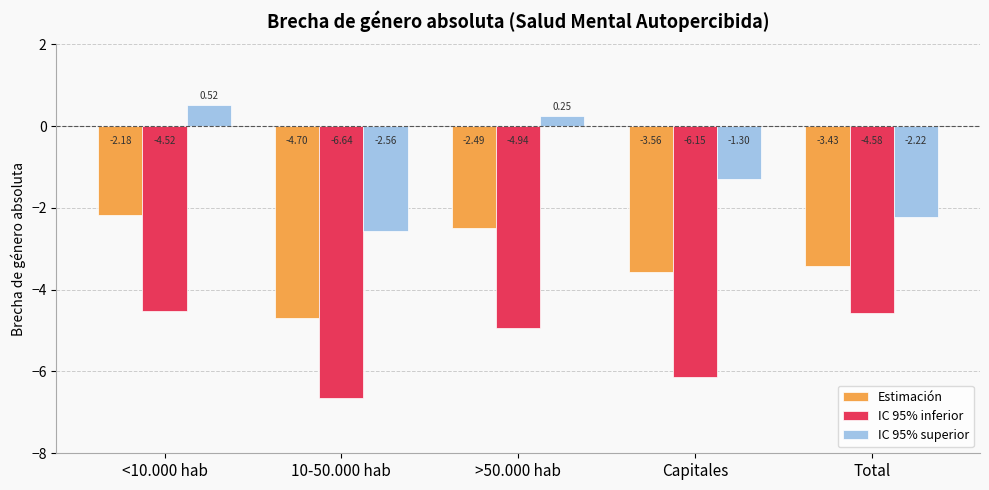

Rank the series by their maximum value, from lowest to highest.

IC 95% inferior, Estimación, IC 95% superior